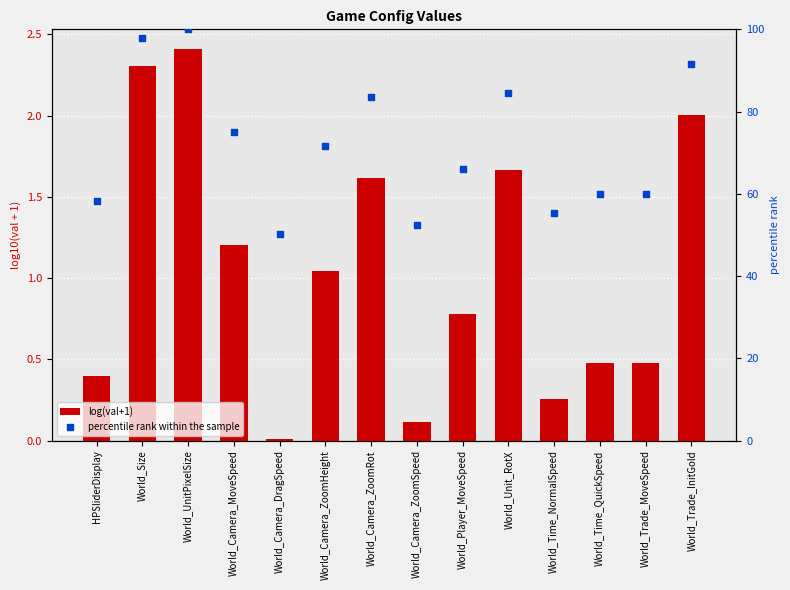

Which series reaches the minimum Y coordinate?

log(val+1)